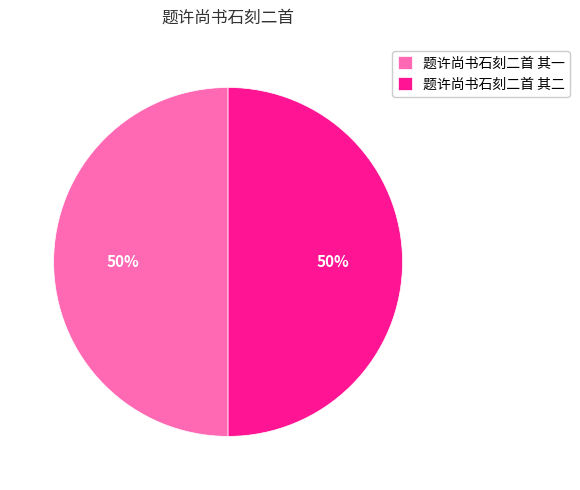

What is the ratio of the value at 题许尚书石刻二首 其一 to the value at 题许尚书石刻二首 其二?

1.0